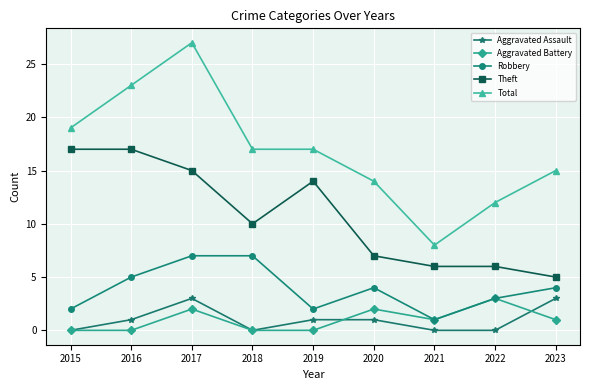

True or false: Aggravated Battery and Theft cross at least once.

False